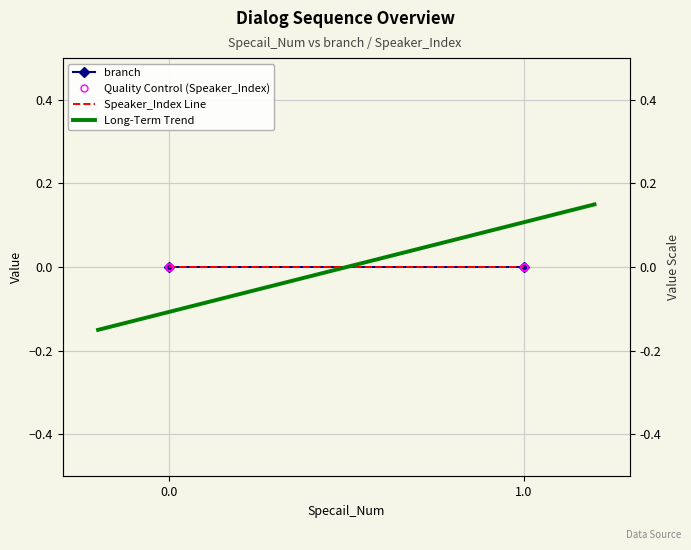

Is it true that branch equals 0.0 at 0.0?

True